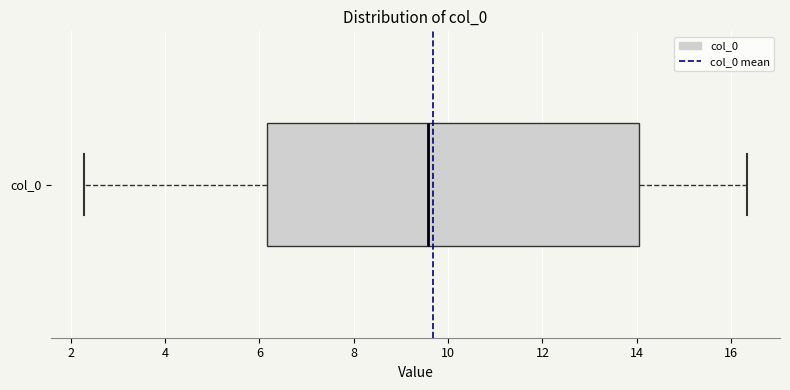

Transcribe this box plot: give where the median line is, the range the box spans, and where the two whiskers end, as read against the x-axis. The values are not printed on the chart, so give them approximately, as read against the axis.

median 9.6, box 6.2 to 14.0, whiskers 2.2 to 16.4